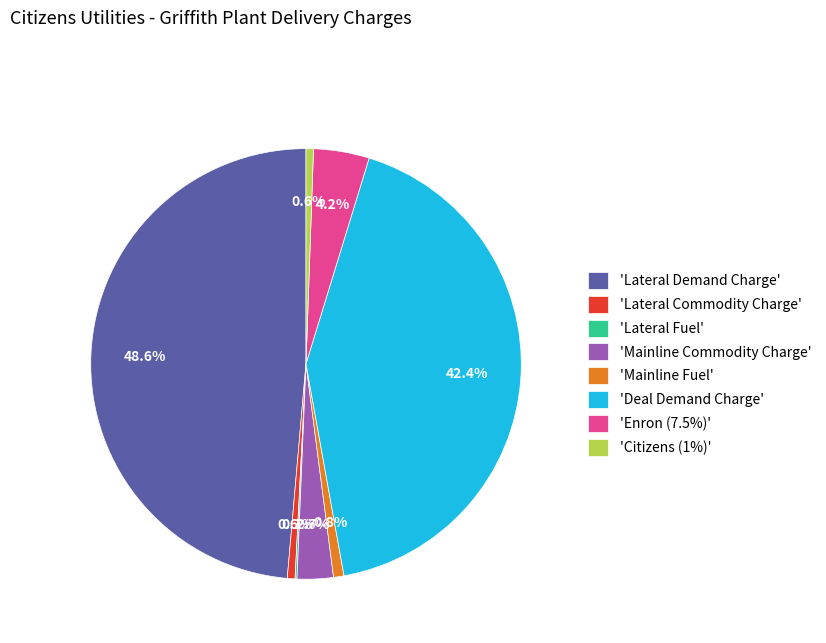

What portion of the pie excludes 'Mainline Commodity Charge'?

97.3%